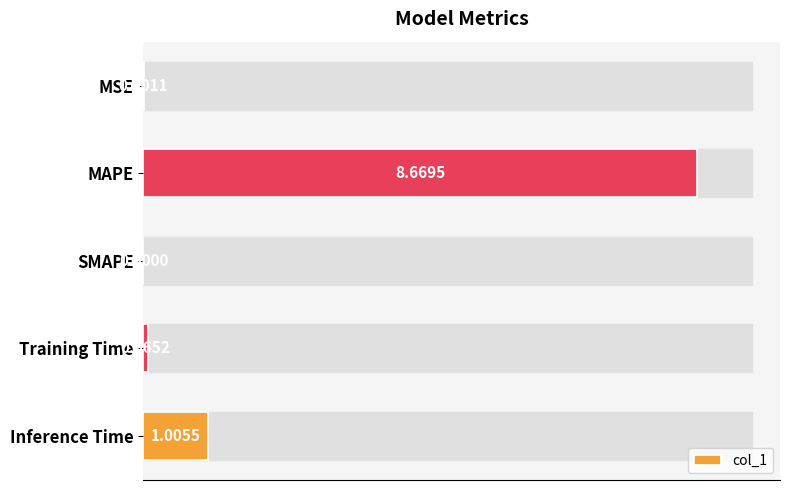

At which category does the chart reach its peak across all series?

MAPE